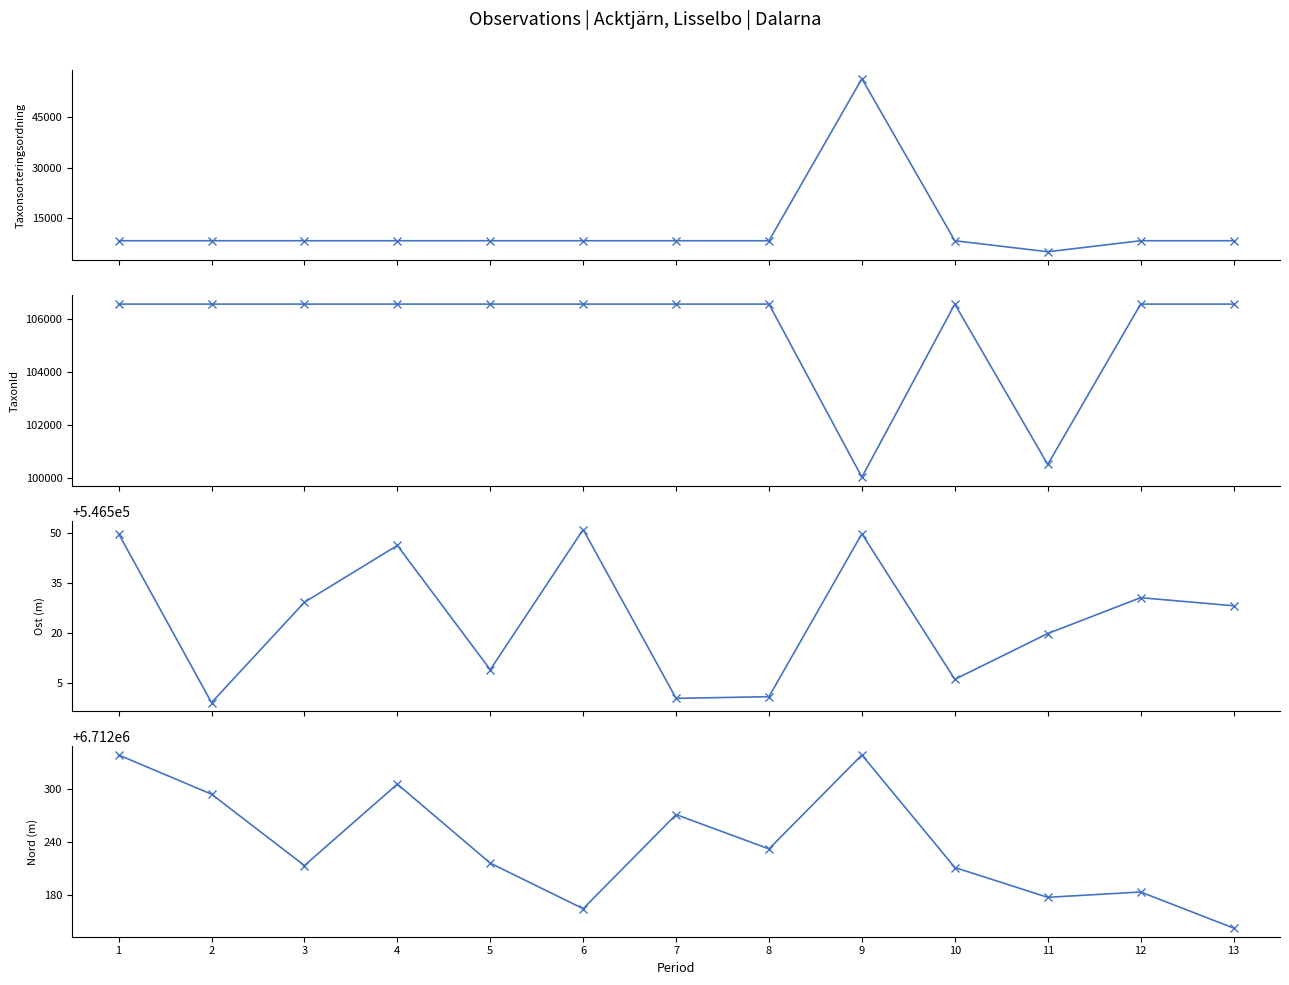

True or false: Taxonsorteringsordning has a value of 5113.0 at 11.

True